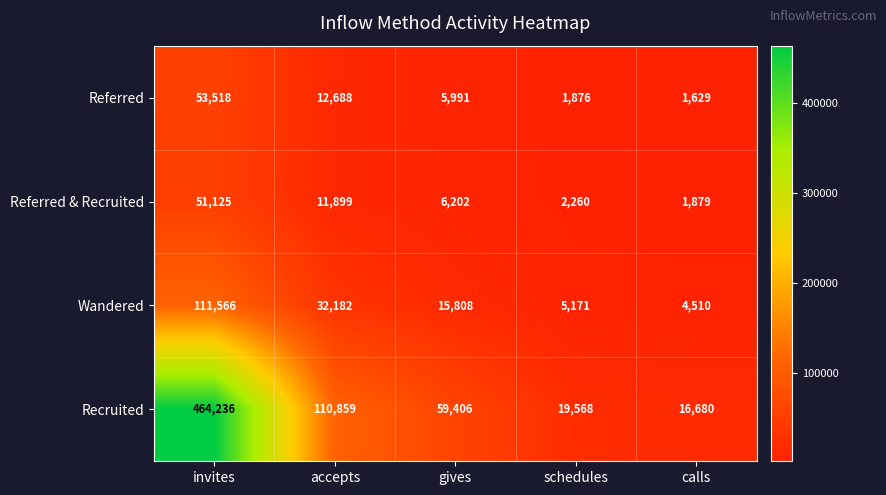

Between invites and gives, which series saw the biggest shift?

Recruited